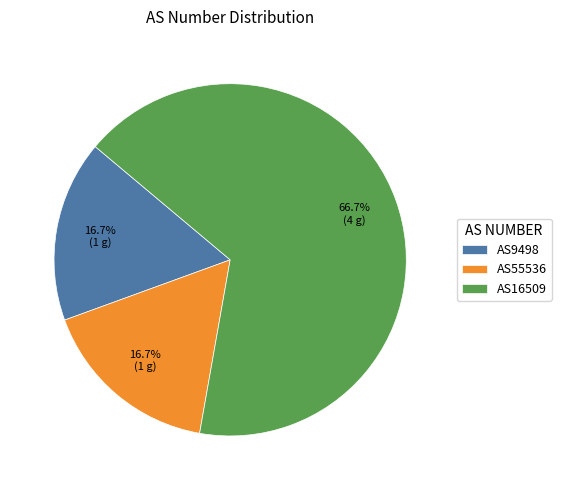

What percentage is the AS9498 slice, to the nearest percent?

17%